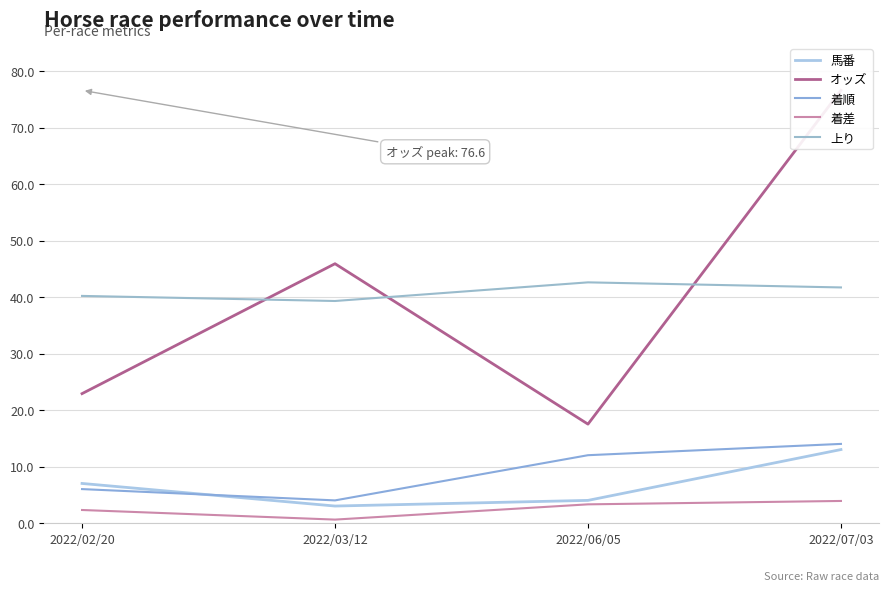

True or false: 着順 and 着差 cross at least once.

False